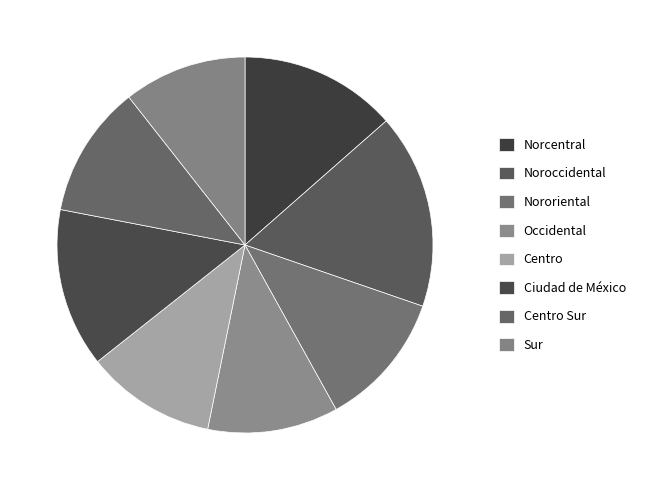

To the nearest percent, what percentage of the pie is Noroccidental?

17%